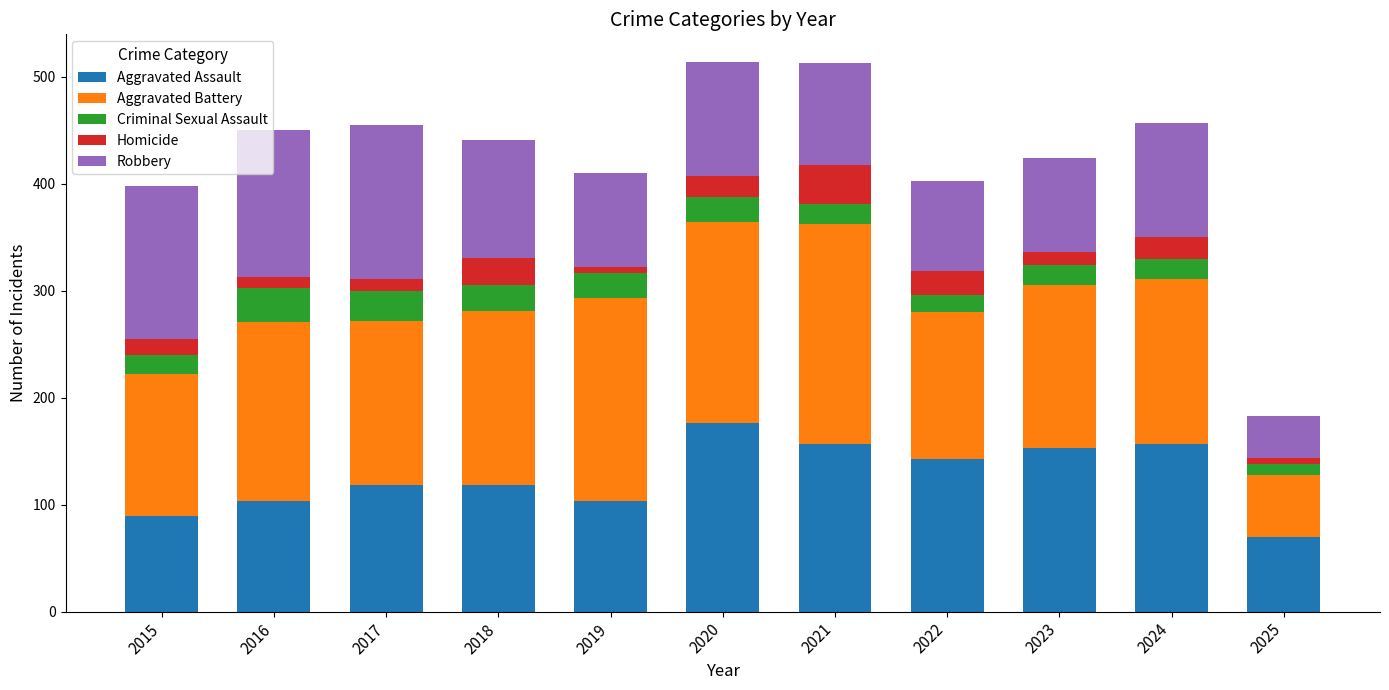

Which category has the lowest value in the Aggravated Assault series?

2025